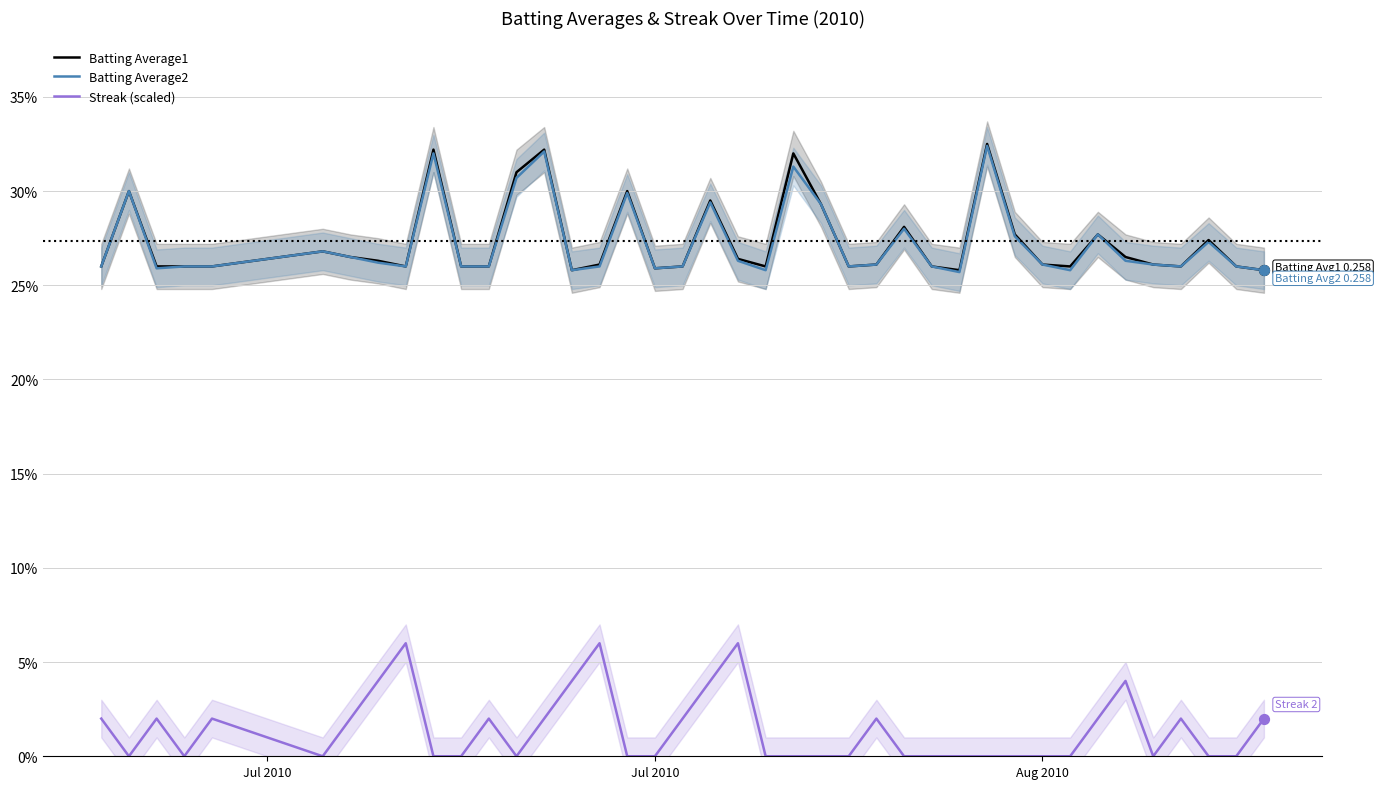

Is the value of Batting Average1 at 12 greater than the value of Batting Average2 at 21?

Yes